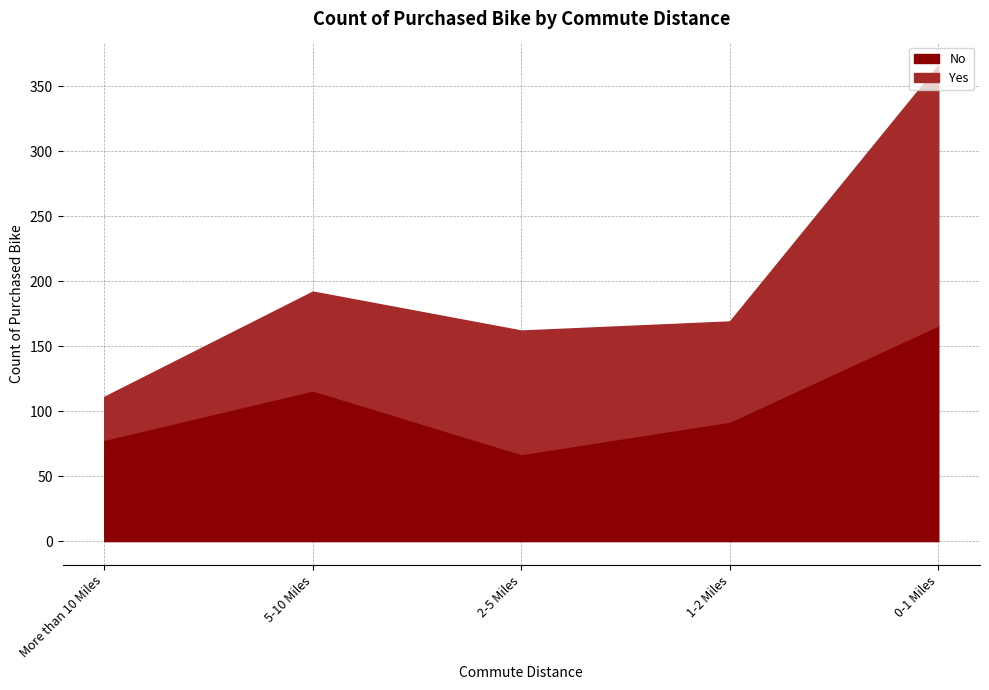

Does the chart display data point markers on the line(s)?

No